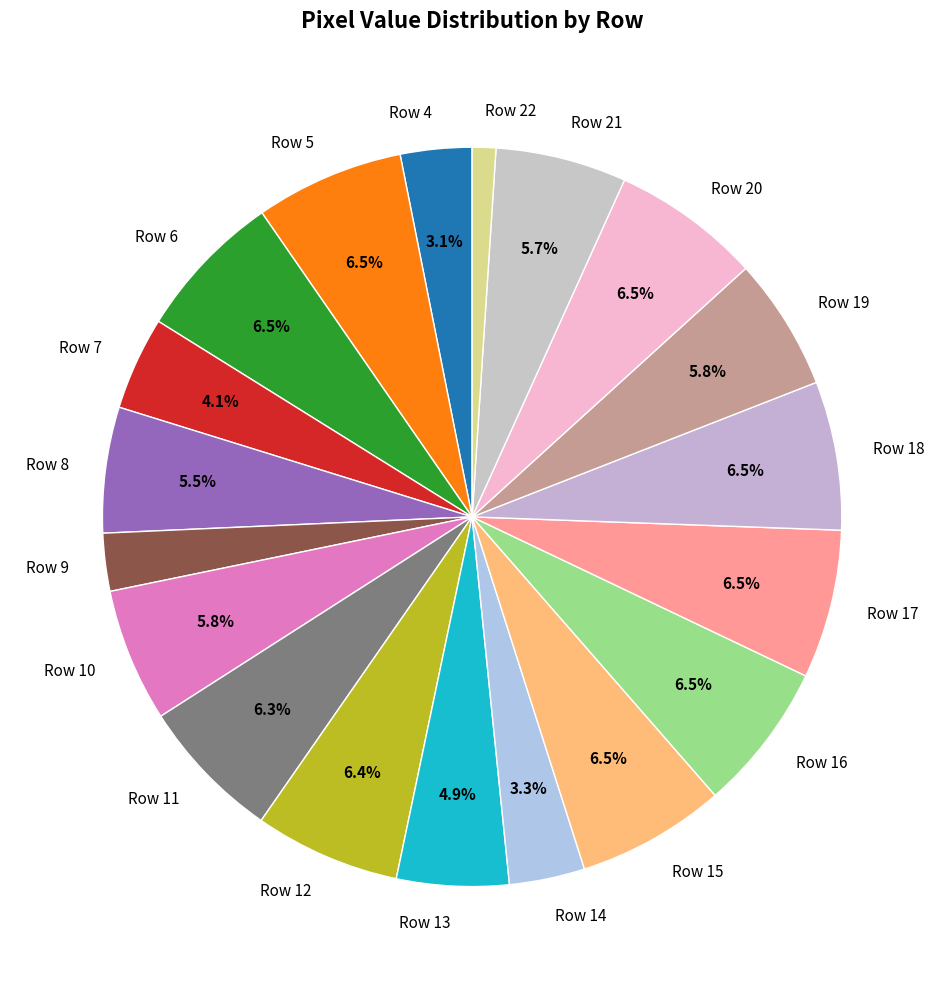

Which category has the smallest portion of the pie?

Row 22